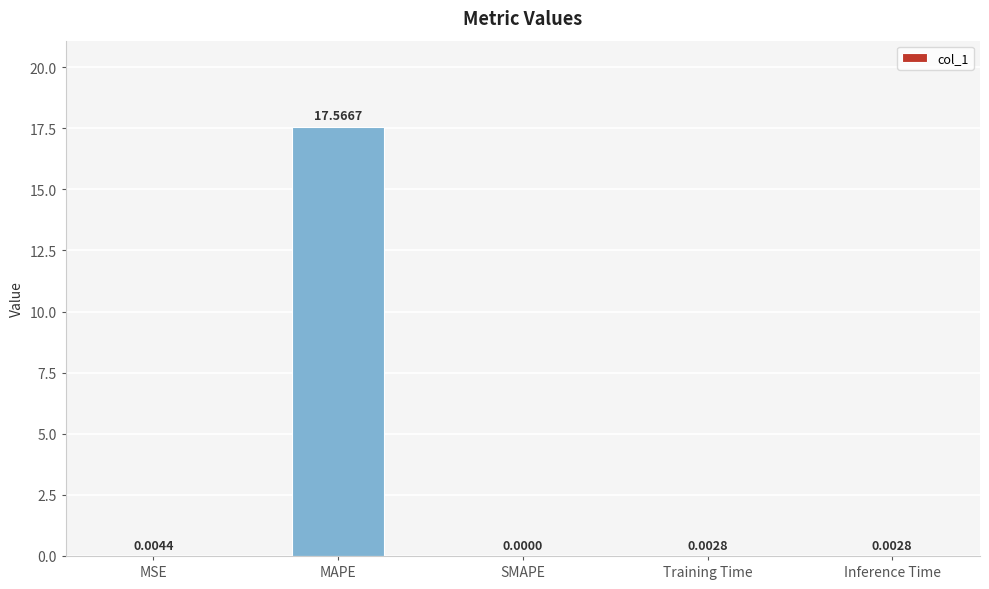

Which has a higher value, MAPE or Training Time?

MAPE